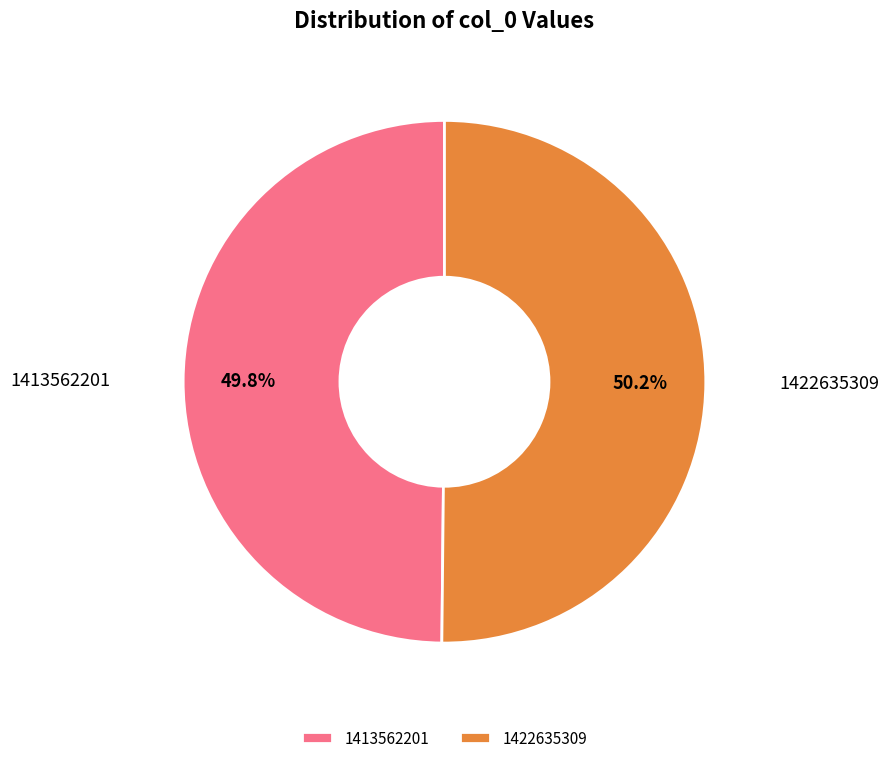

Approximately how many times larger is the value at 1413562201 compared to 1422635309?

1.0